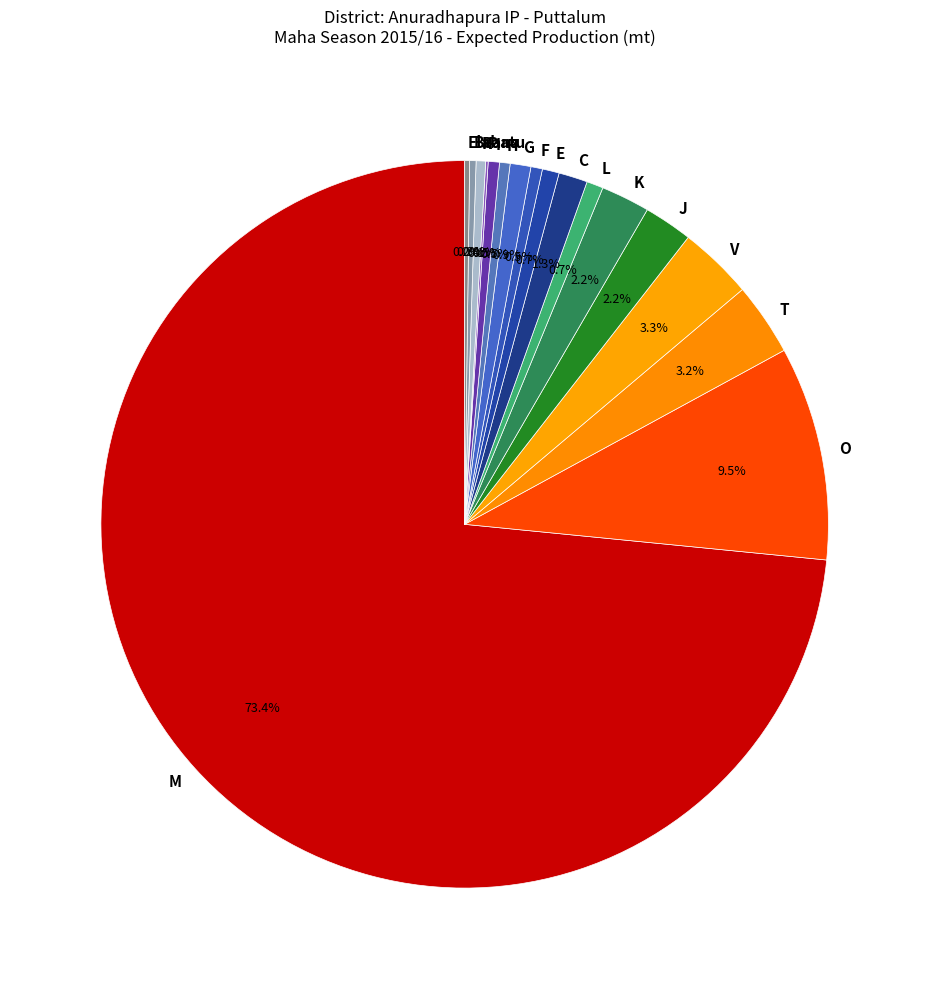

What percentage do L and C together represent?

2.0%